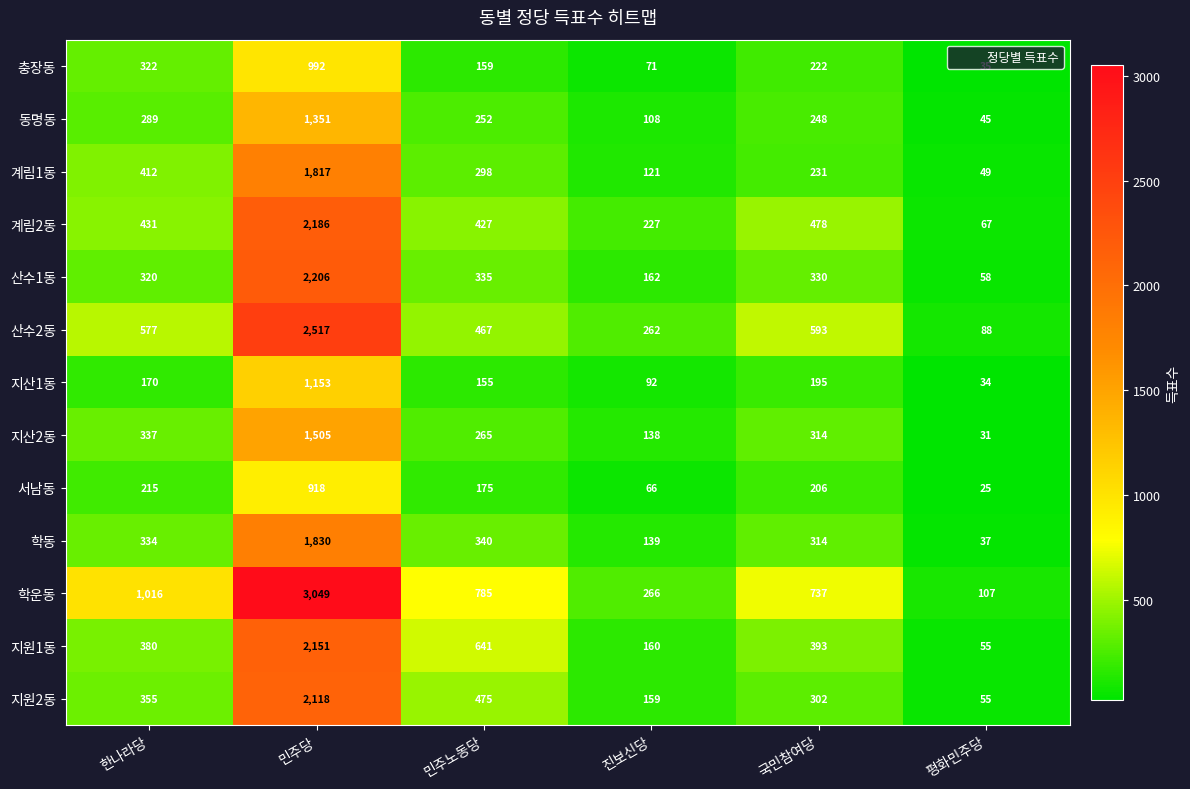

At which label does 서남동 reach its minimum?

평화민주당